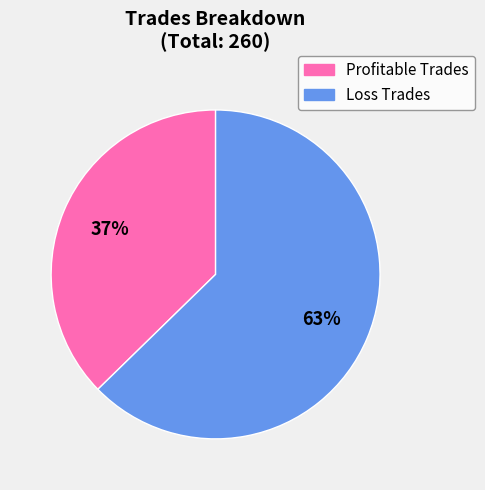

Which category has the biggest portion of the pie?

Loss Trades